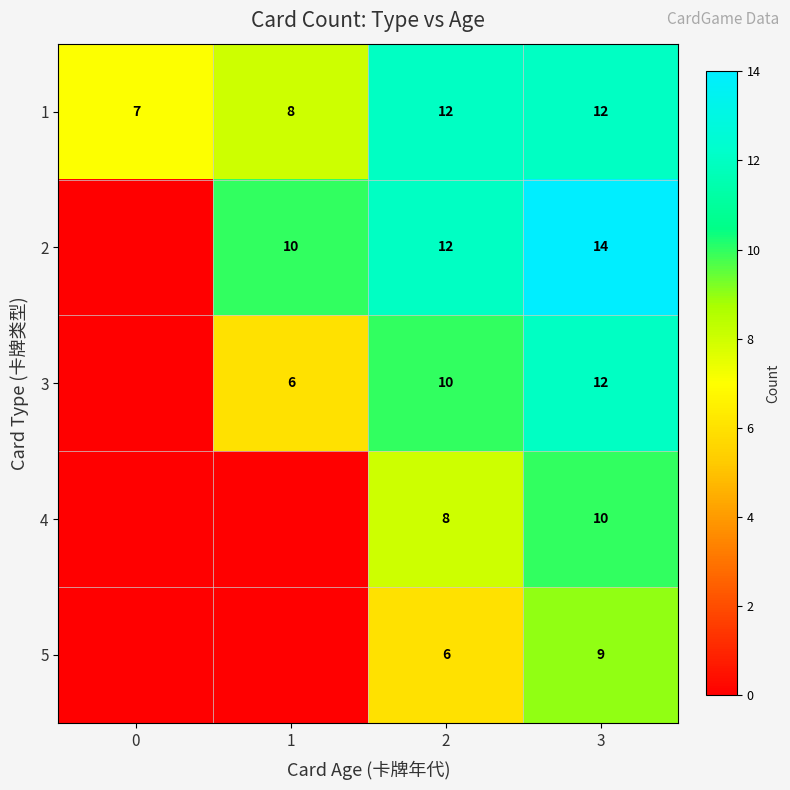

What is the difference between the maximum and second lowest values in the 1 series?

4